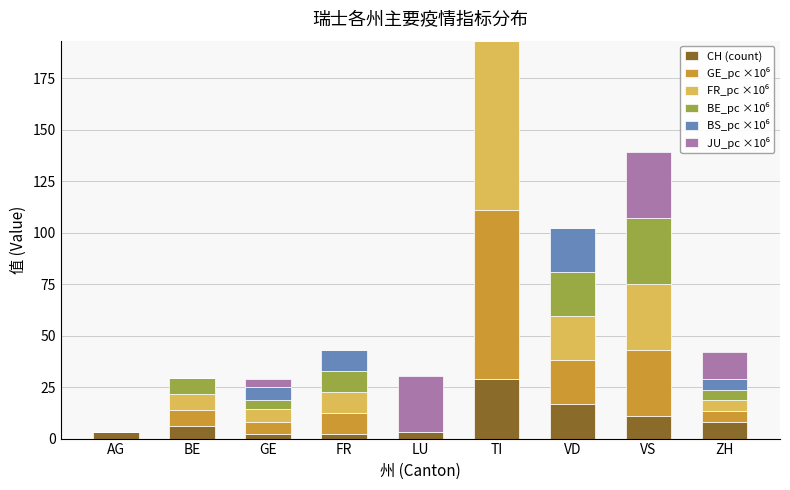

Count the number of categories in the chart.

9